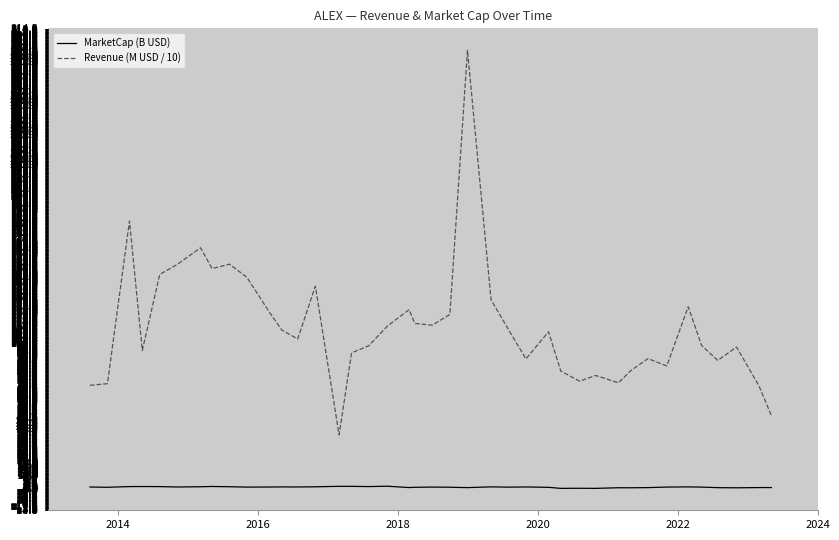

Which series has the largest total across all categories?

Revenue (M USD / 10)